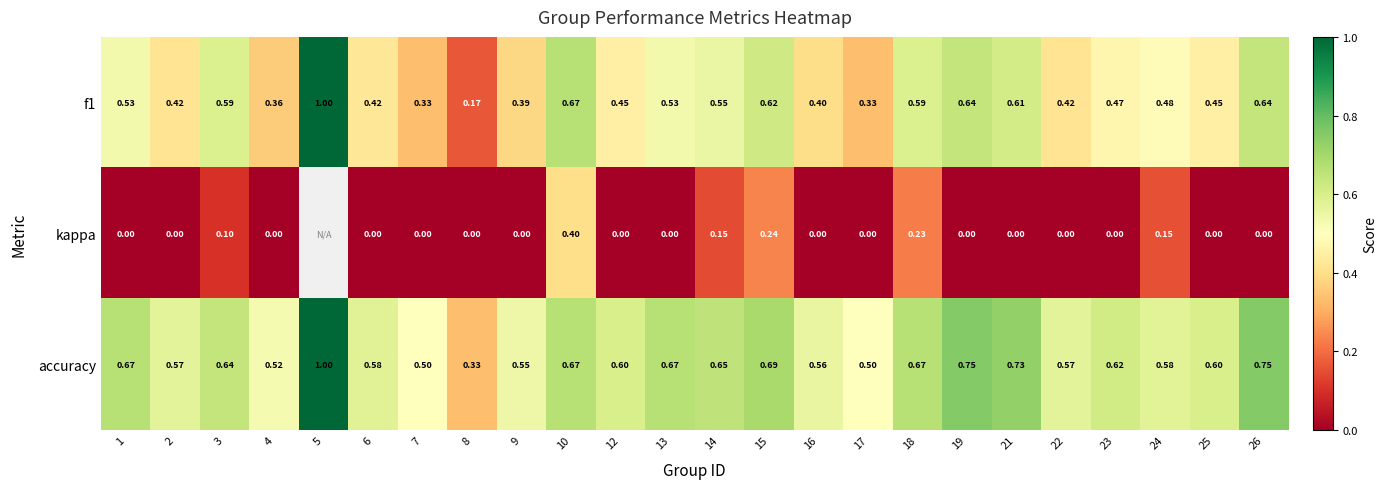

Which series changed the most between 7 and 12?

f1